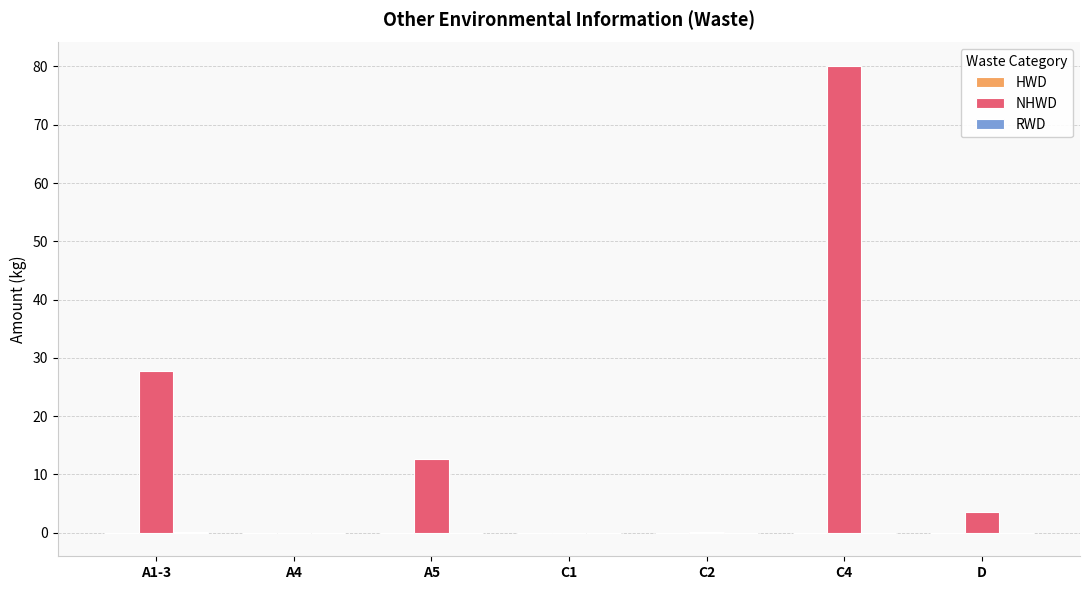

What is the greatest value displayed?

80.1